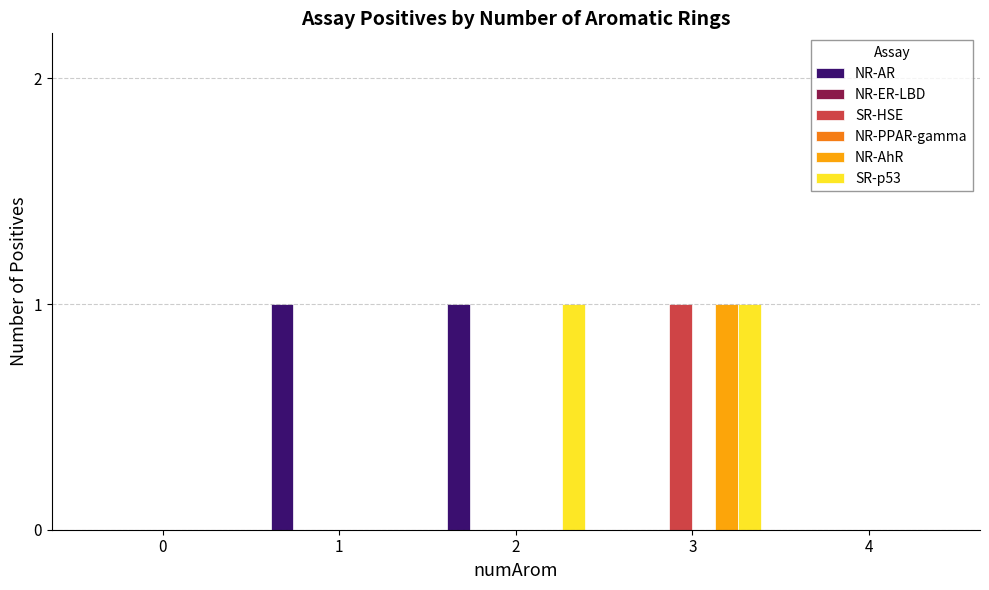

True or false: SR-HSE has a value of 0 at 1.

False